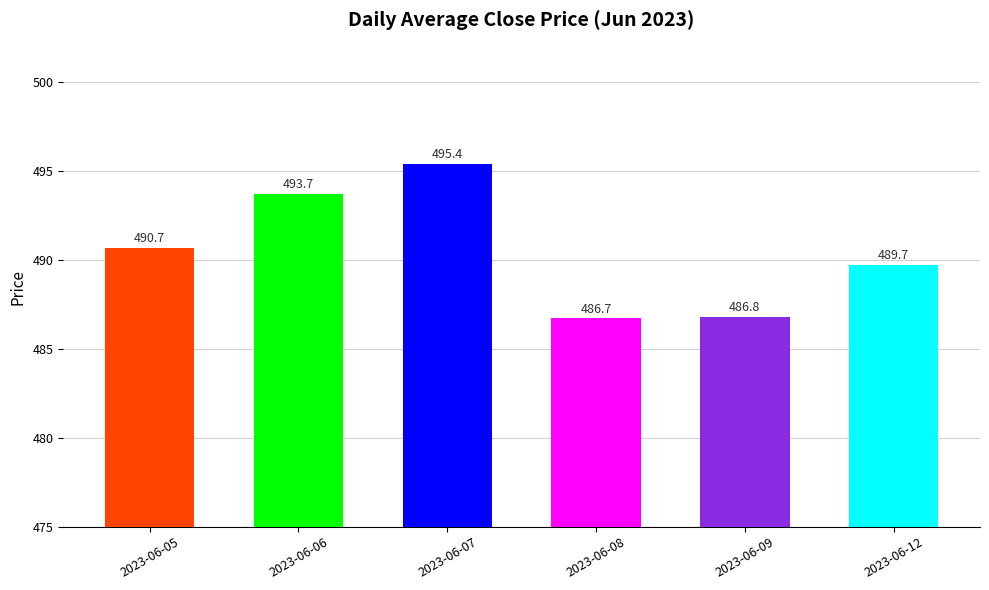

Reading right to left, extract all data points from this chart.

2023-06-12=489.7	2023-06-09=486.8	2023-06-08=486.7	2023-06-07=495.4	2023-06-06=493.7	2023-06-05=490.7